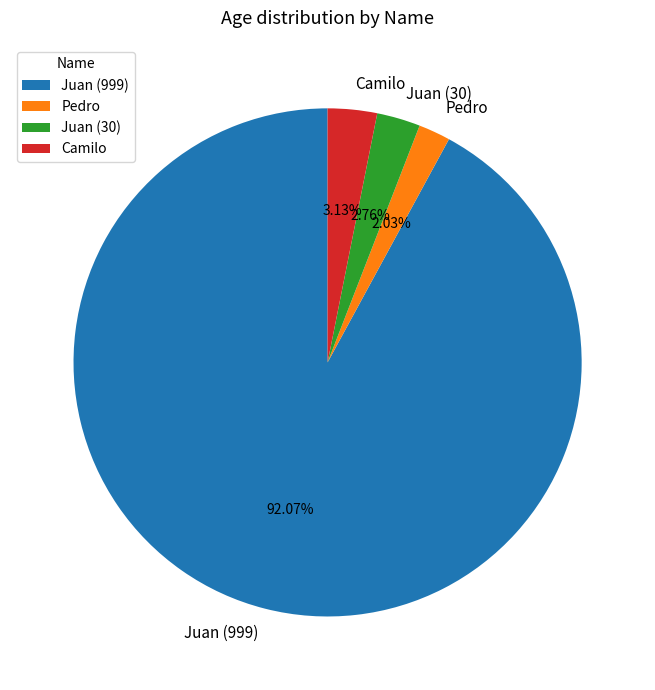

What percentage is the Camilo slice, to the nearest percent?

3%